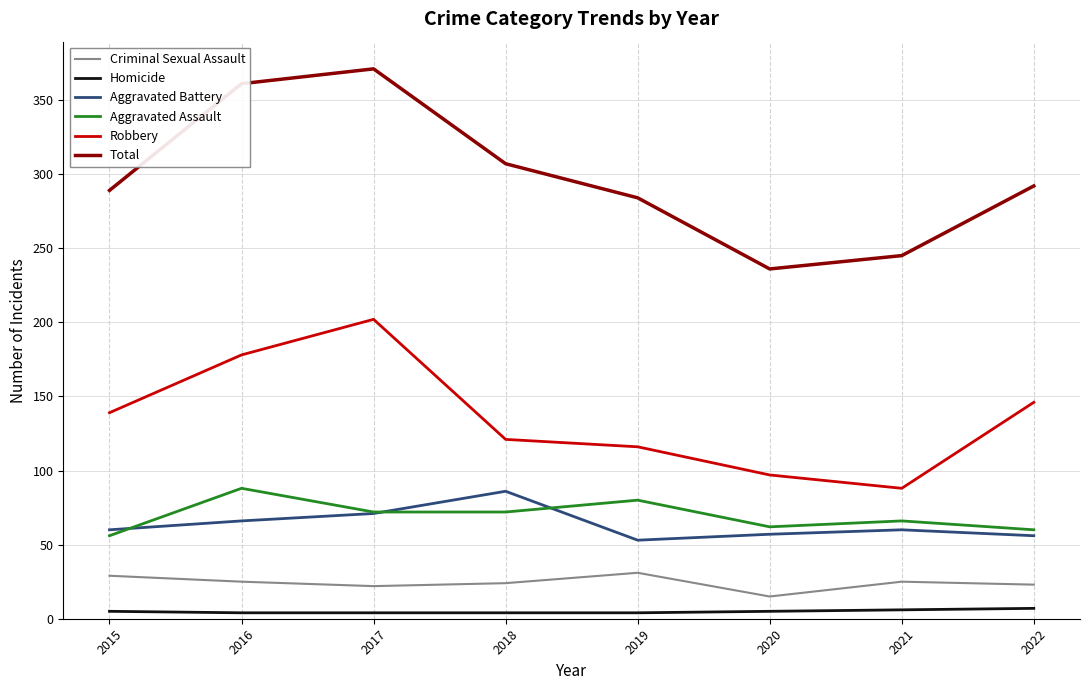

What is the minimum value for Criminal Sexual Assault?

15